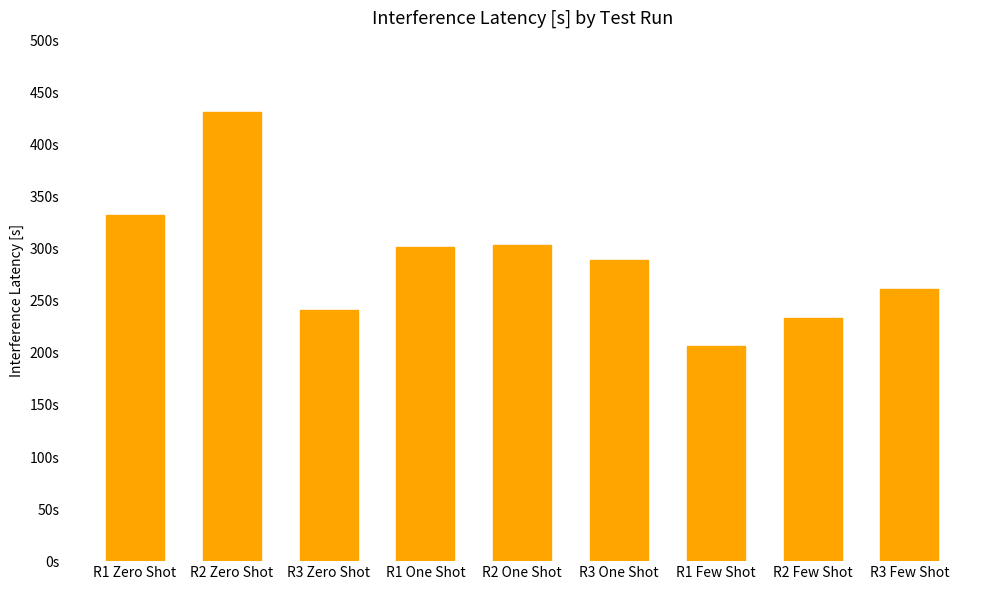

What is the sum of all values?

2602.1